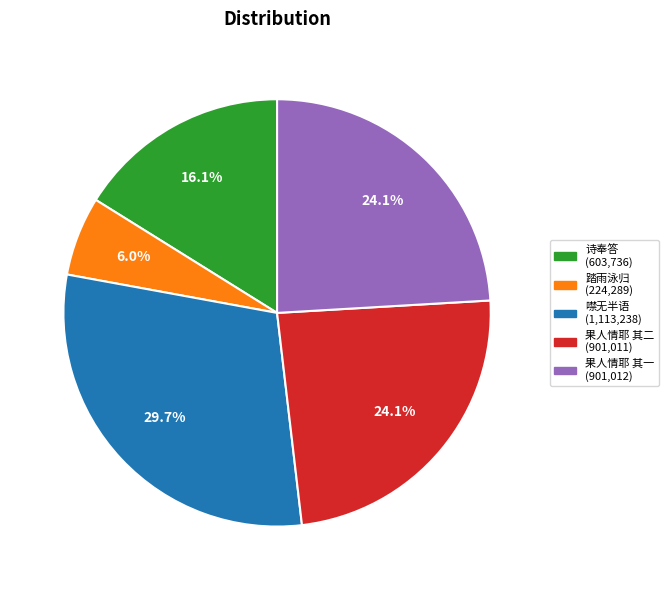

Between 噤无半语 (1,113,238) and 果人情耶 其二 (901,011), which is larger?

噤无半语 (1,113,238)